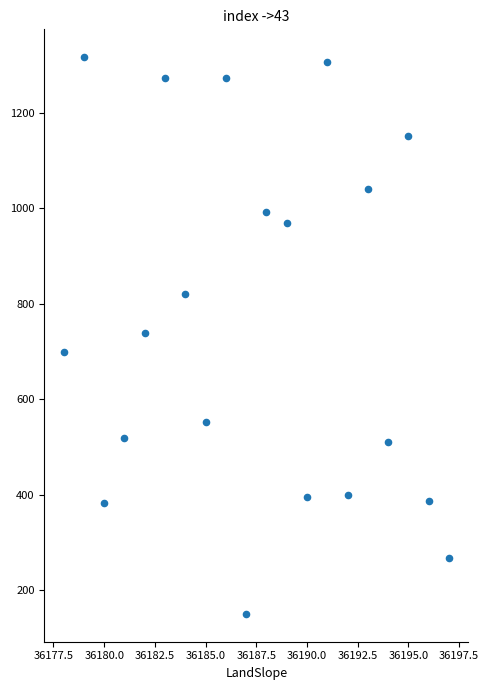

What is the range of Y values (max minus min)?

1167